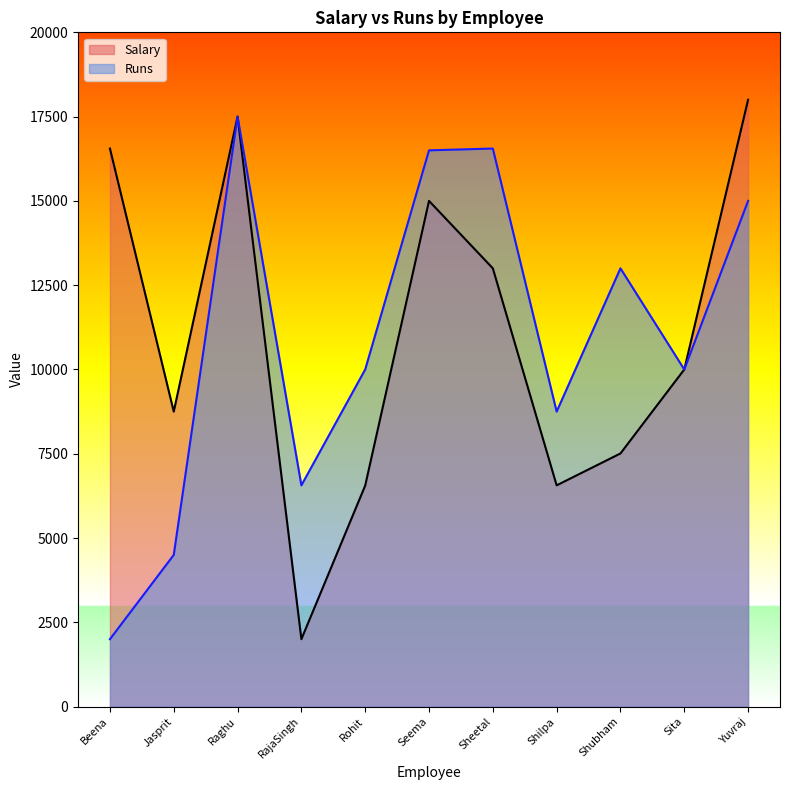

The value of Salary at Shubham is 12078. True or false?

False